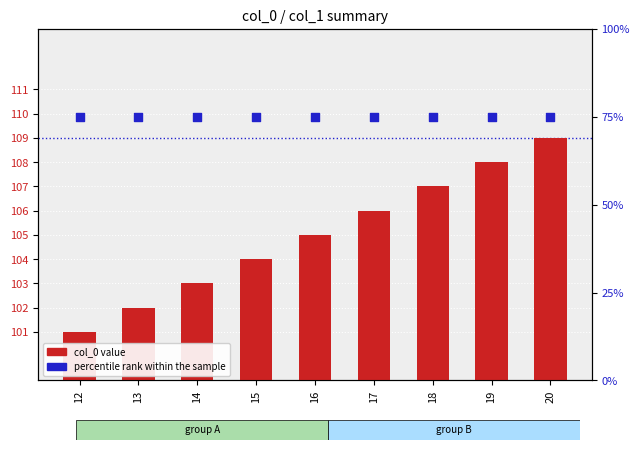

Which series contains the highest Y value?

col_0 value